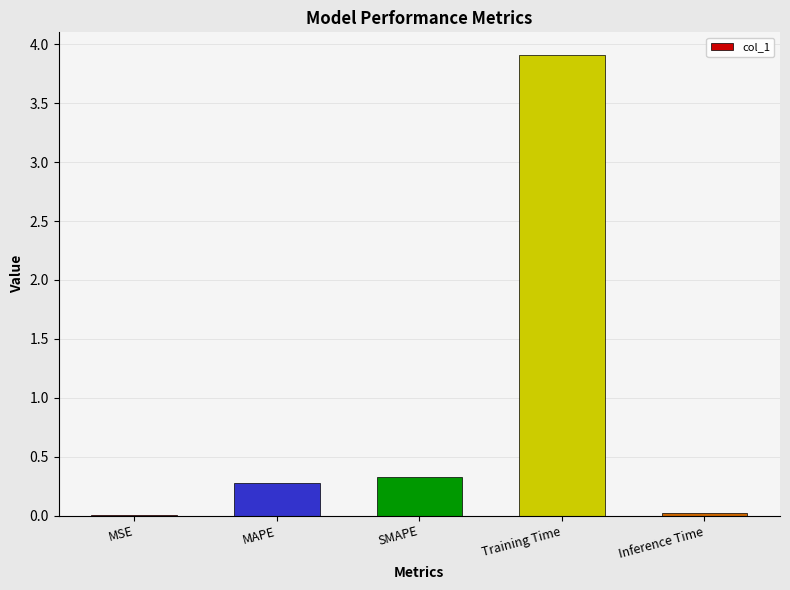

Are the bars horizontal?

No